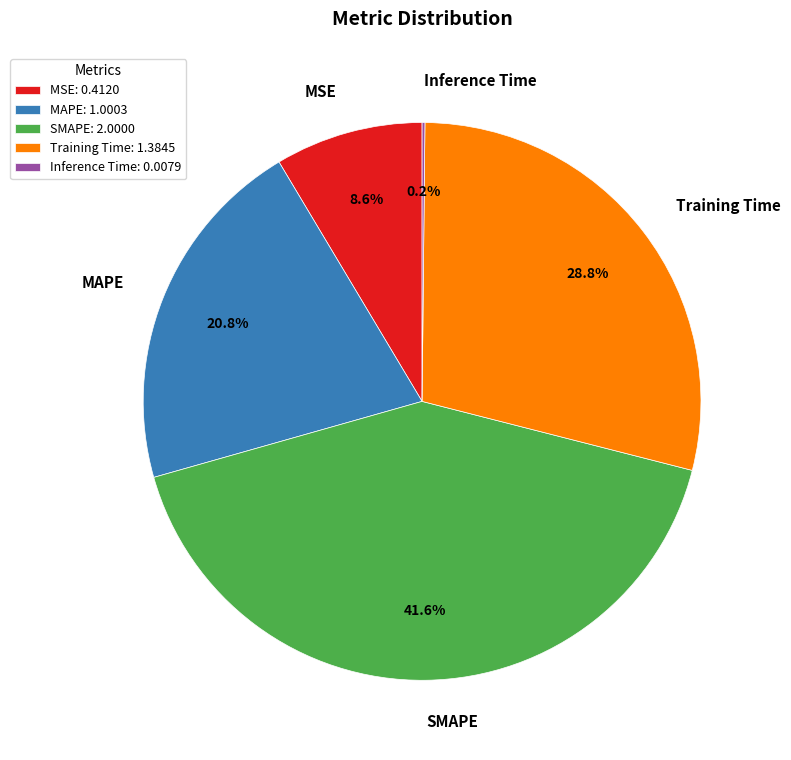

Which slice is the largest?

SMAPE